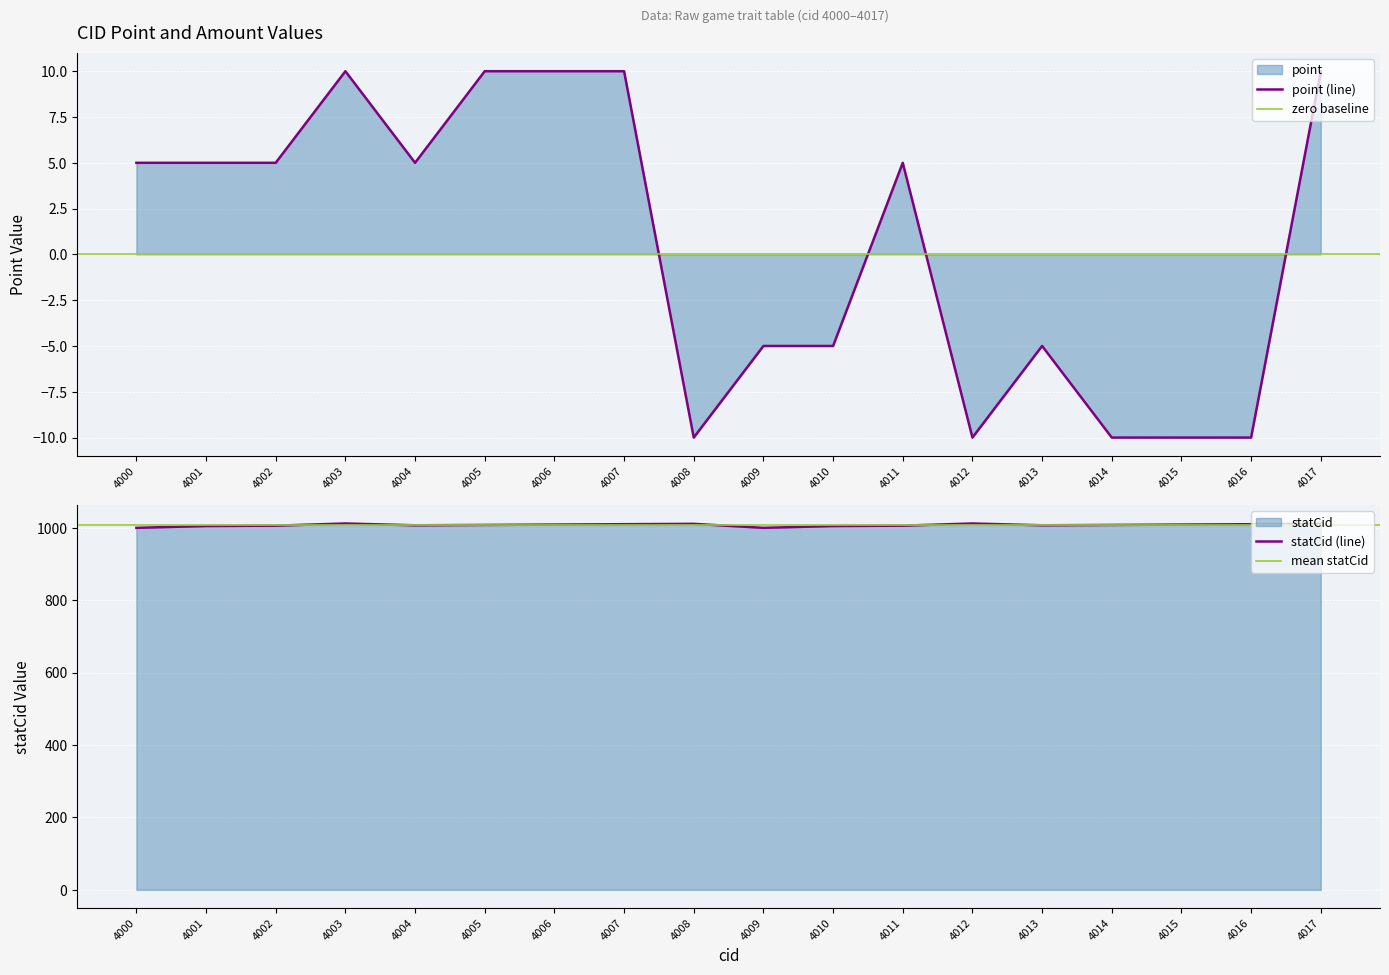

Approximately how many times larger is the value at 4011 compared to 4005?

0.5